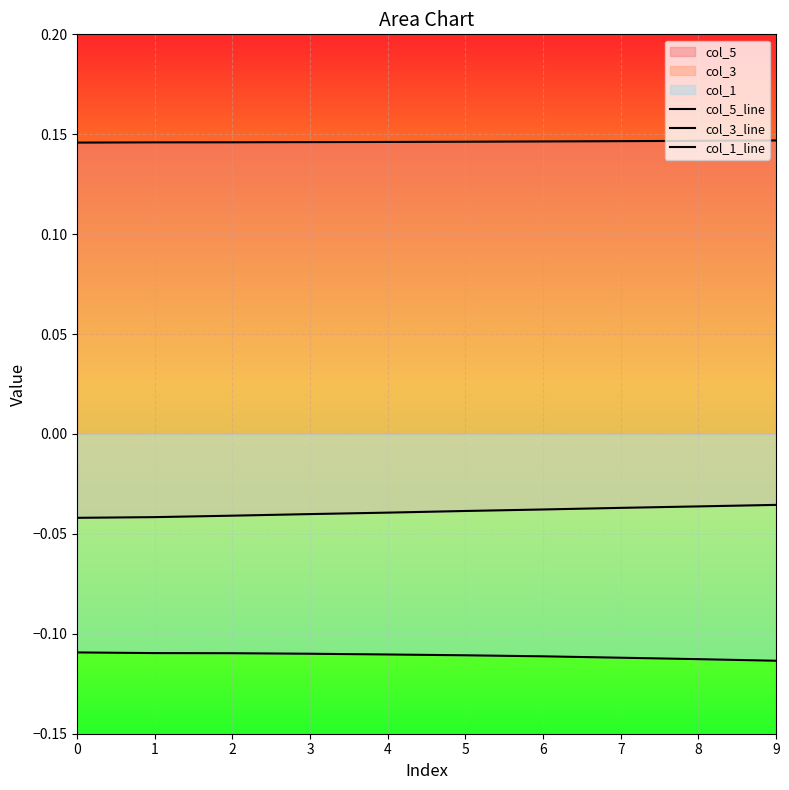

List the series in order of their overall mean, lowest first.

col_1_line, col_3_line, col_5_line